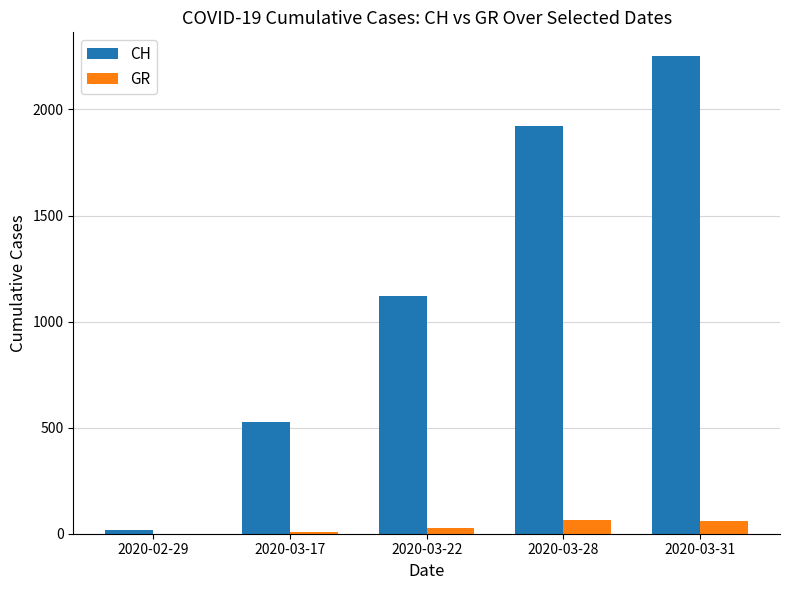

What is the maximum value for CH?

2251